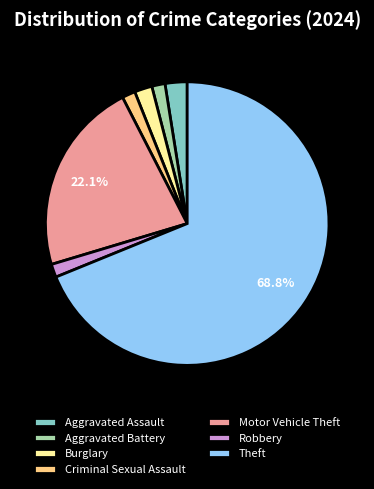

Approximately how many times larger is the value at Criminal Sexual Assault compared to Robbery?

1.0